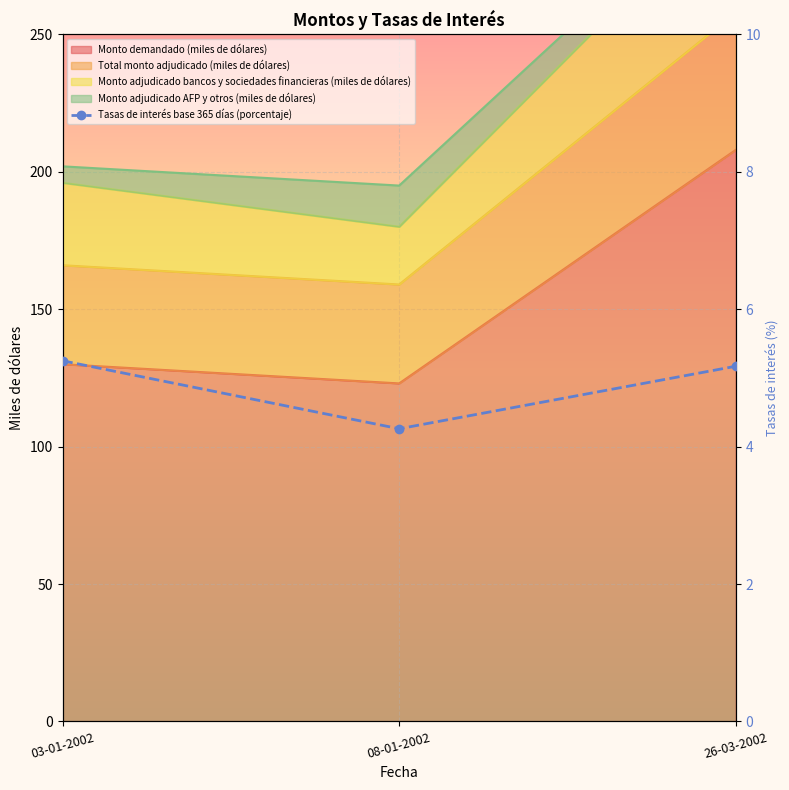

Is it true that the value at 08-01-2002 is 4.3?

True